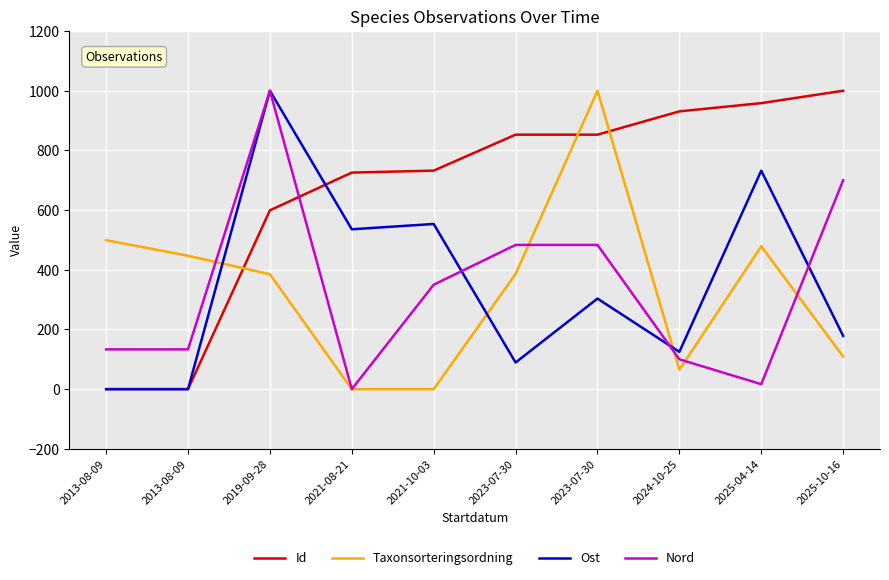

What is the sum of the Ost values at 2021-10-03 and 2025-04-14?

1285.7